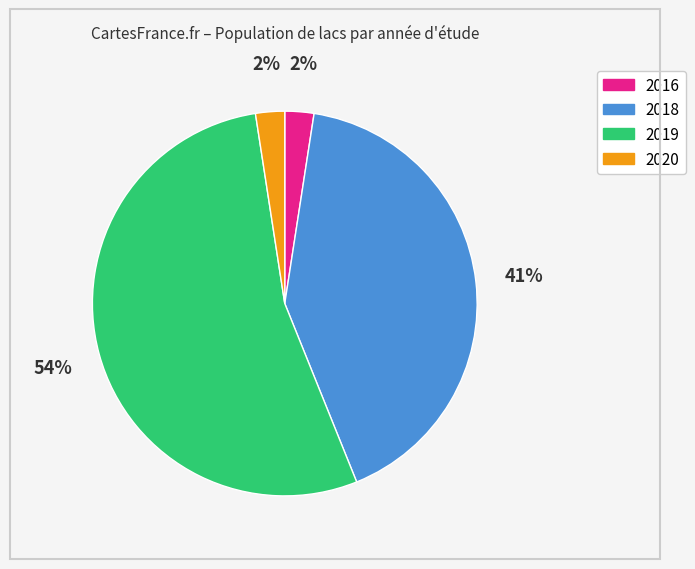

Does any single category account for the majority?

Yes